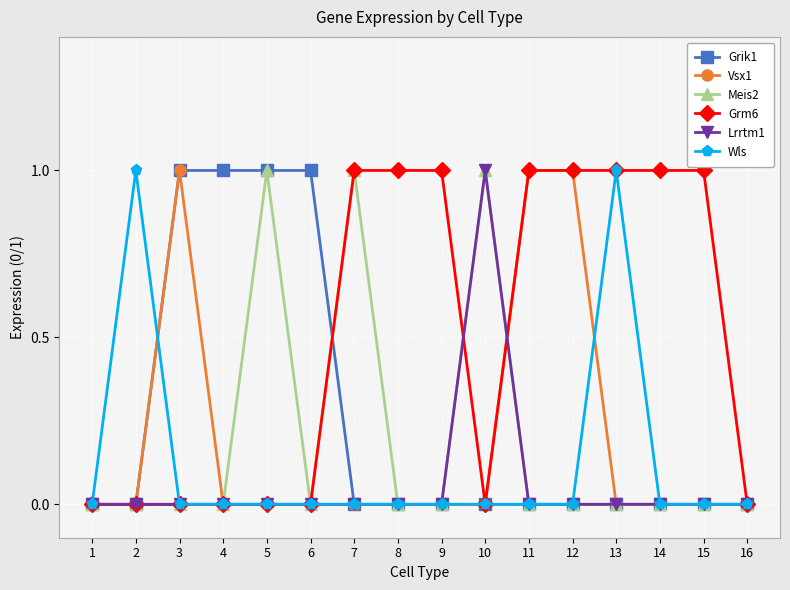

The value of Meis2 at 5 is 1. True or false?

True